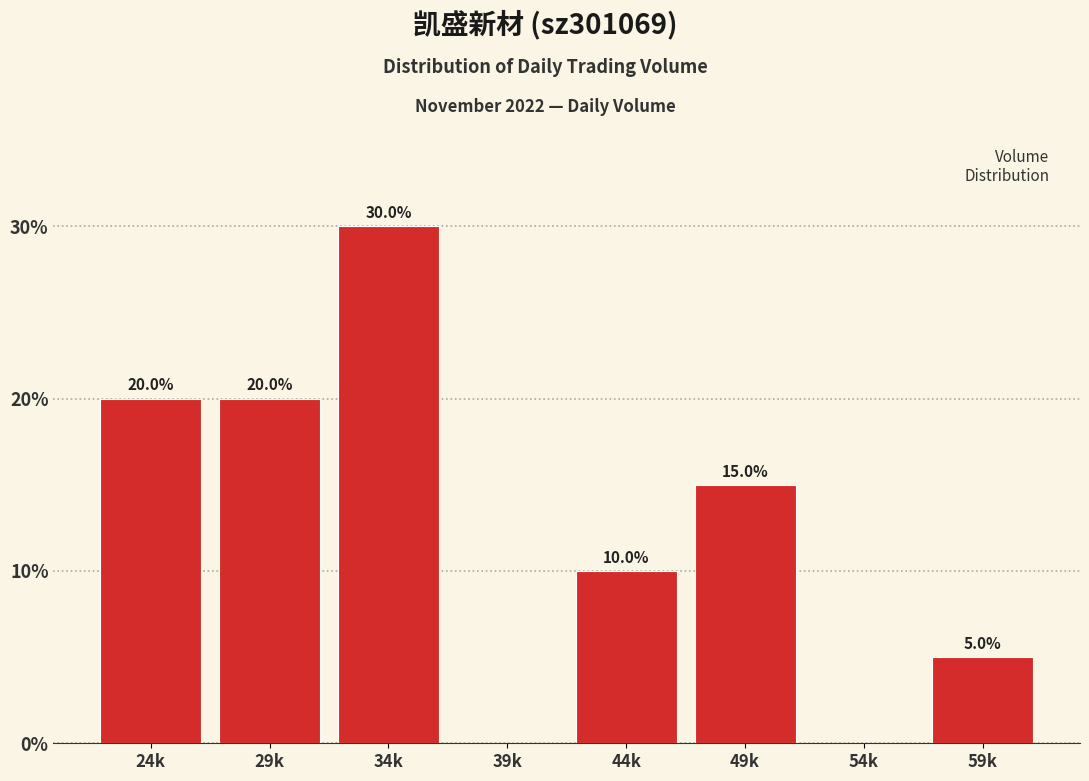

Reading right to left, transcribe all the data shown in this chart.

59k=5	54k=0	49k=15	44k=10	39k=0	34k=30	29k=20	24k=20